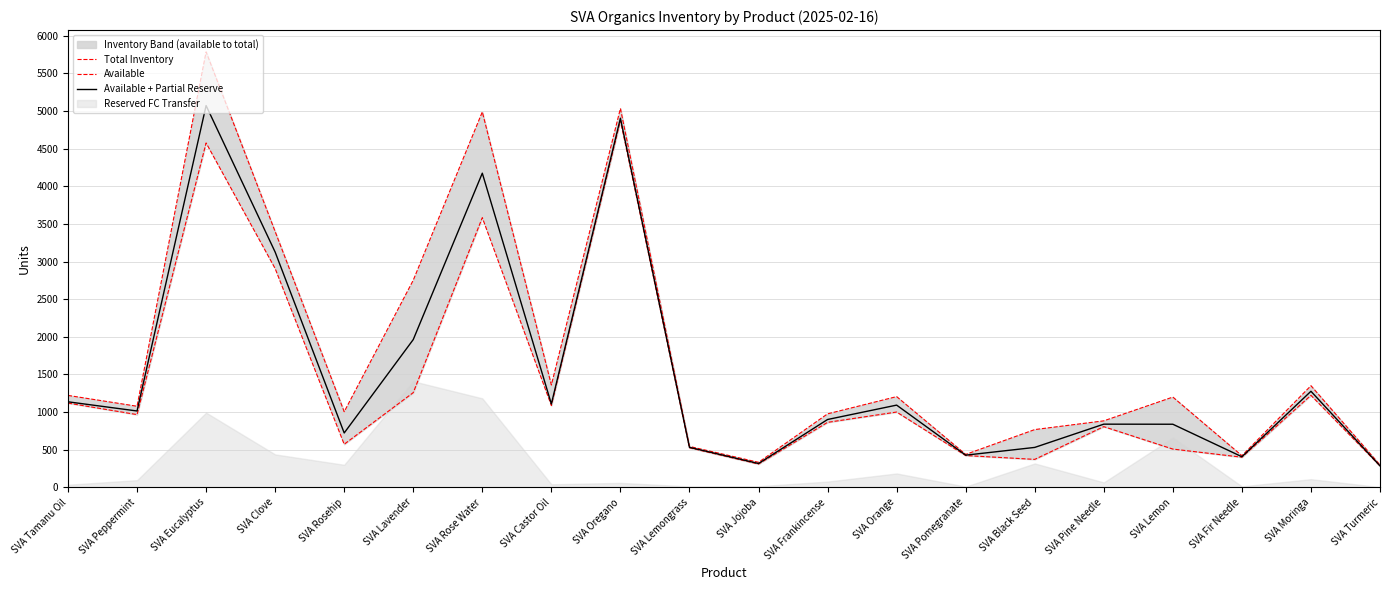

What is the difference between the Available values at SVA Jojoba and SVA Frankincense?

554